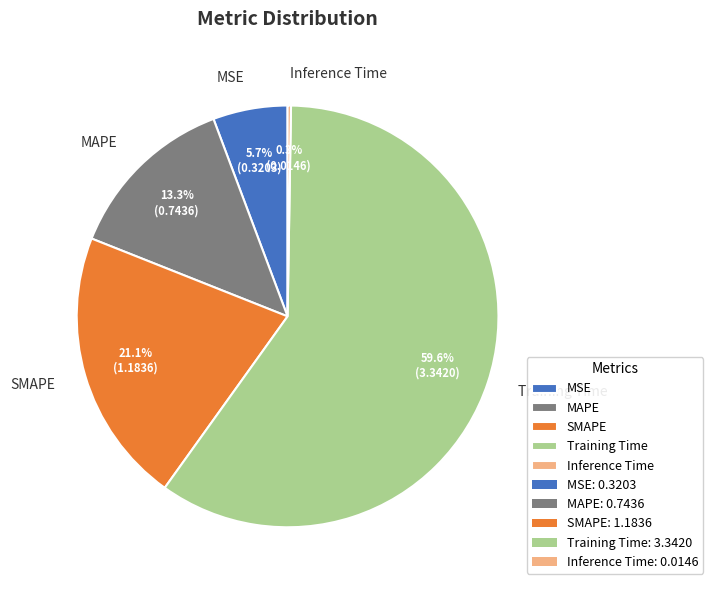

What percentage is NOT represented by SMAPE?

78.9%